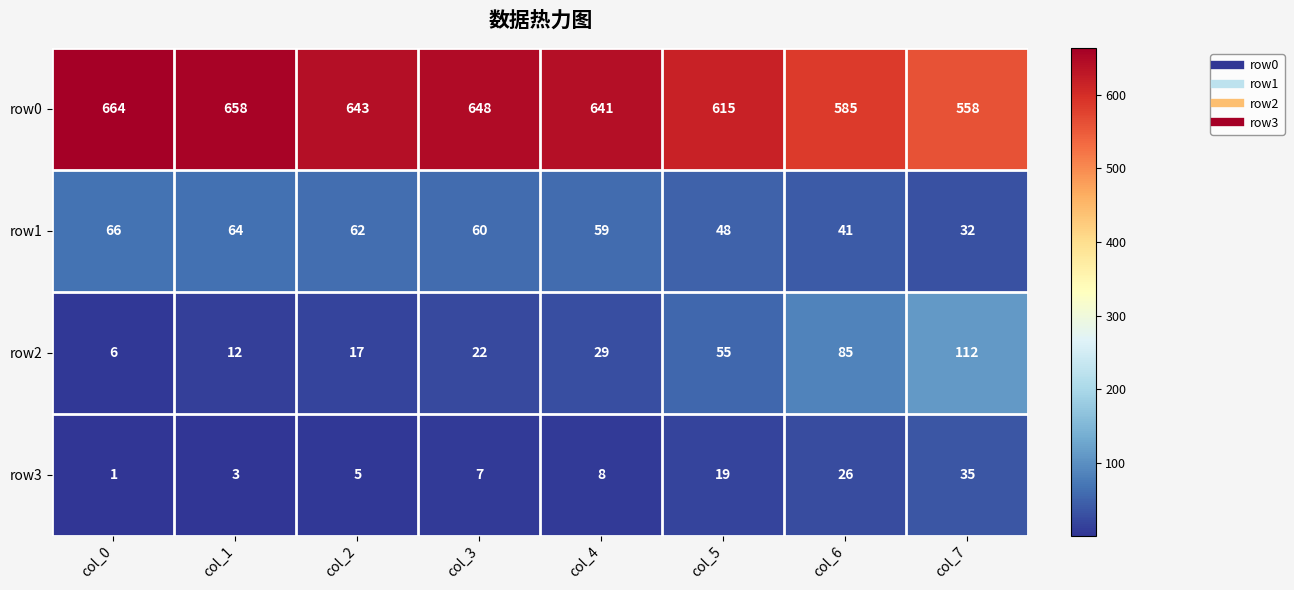

At col_2, list the series in order from smallest to largest.

row3, row2, row1, row0